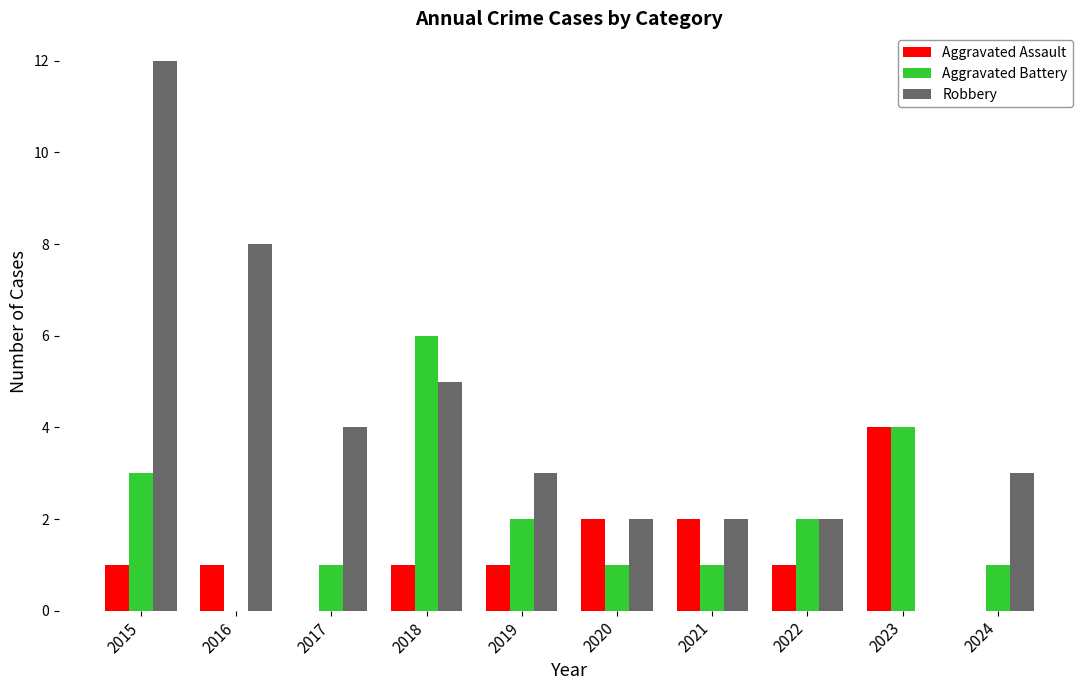

Reading right to left, transcribe all the data shown in this chart.

Aggravated Assault: 0	4	1	2	2	1	1	0	1	1
Aggravated Battery: 1	4	2	1	1	2	6	1	0	3
Robbery: 3	0	2	2	2	3	5	4	8	12